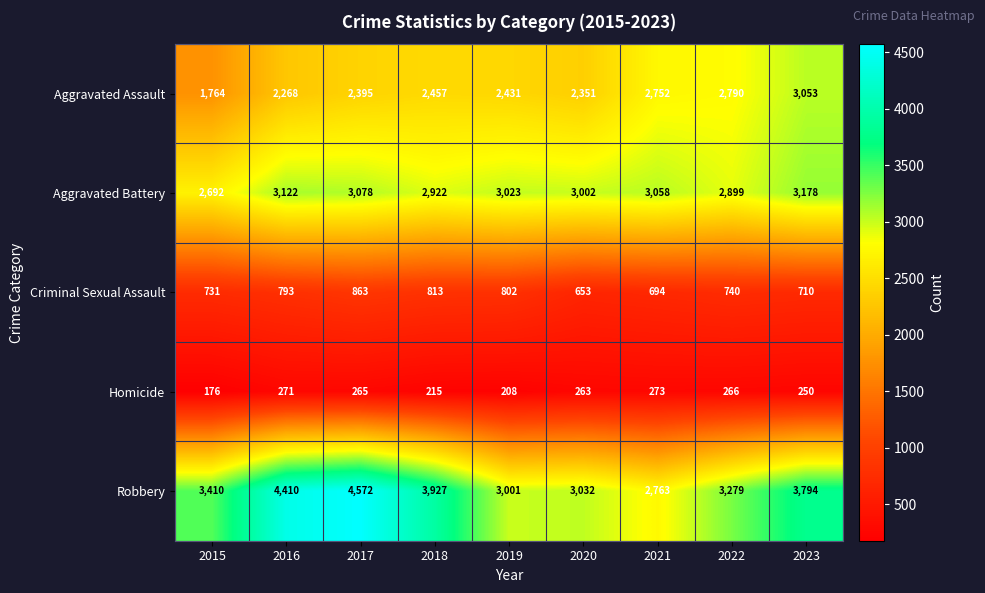

How many data points in Aggravated Battery are less than 3023?

4